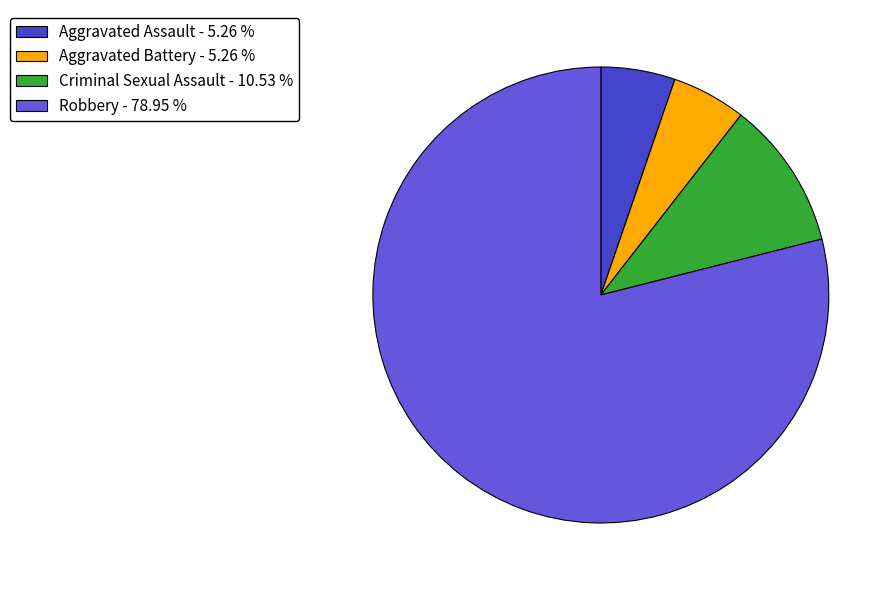

Does Robbery represent more than half of the total?

Yes